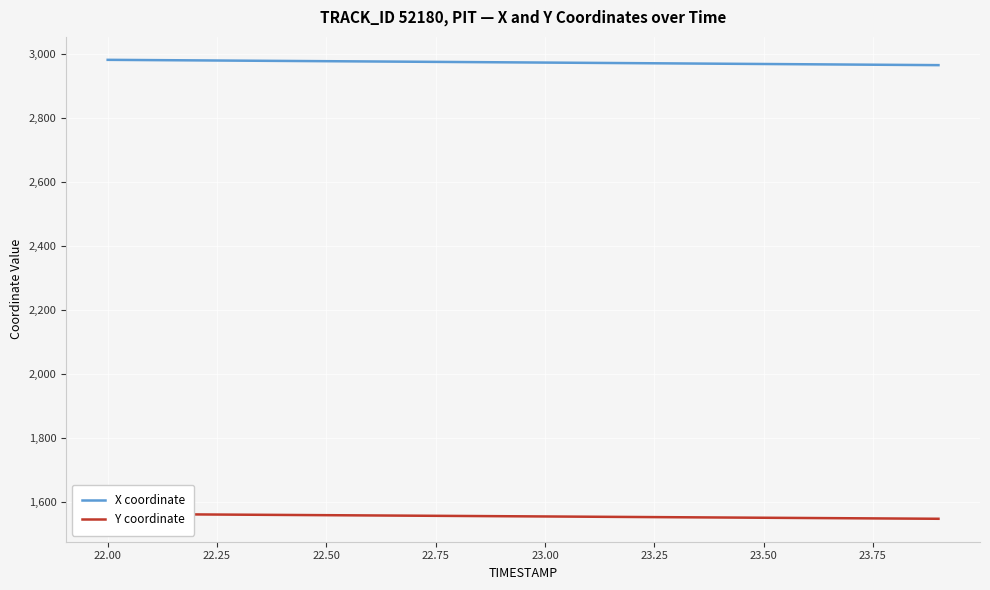

How many values in the X coordinate series are below 2975?

10